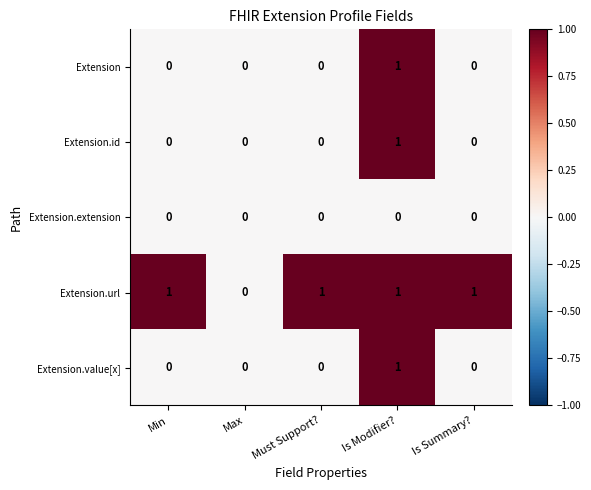

Which category has the highest value in the Extension.value[x] series?

Is Modifier?